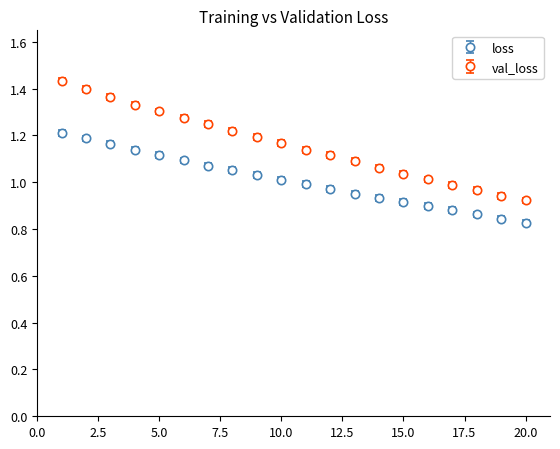

Which series has the largest range (max minus min)?

val_loss